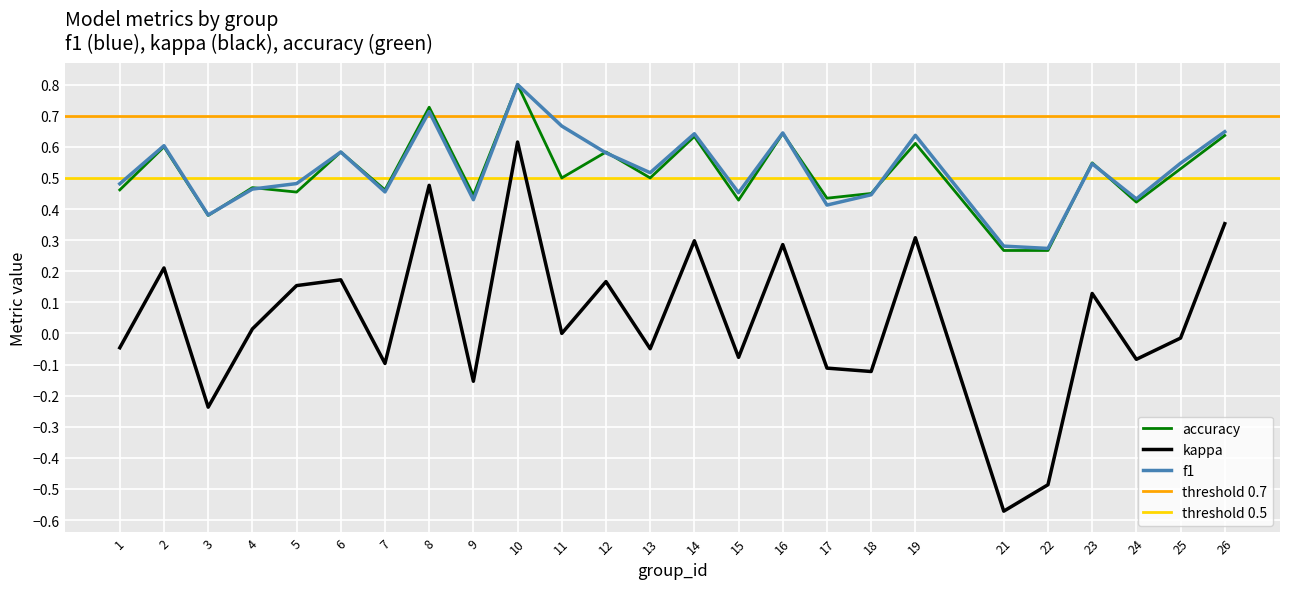

True or false: kappa and f1 cross at least once.

False